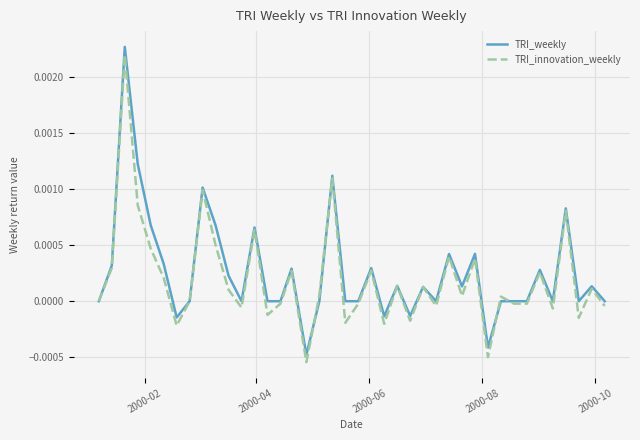

How many lines are shown in the chart?

2